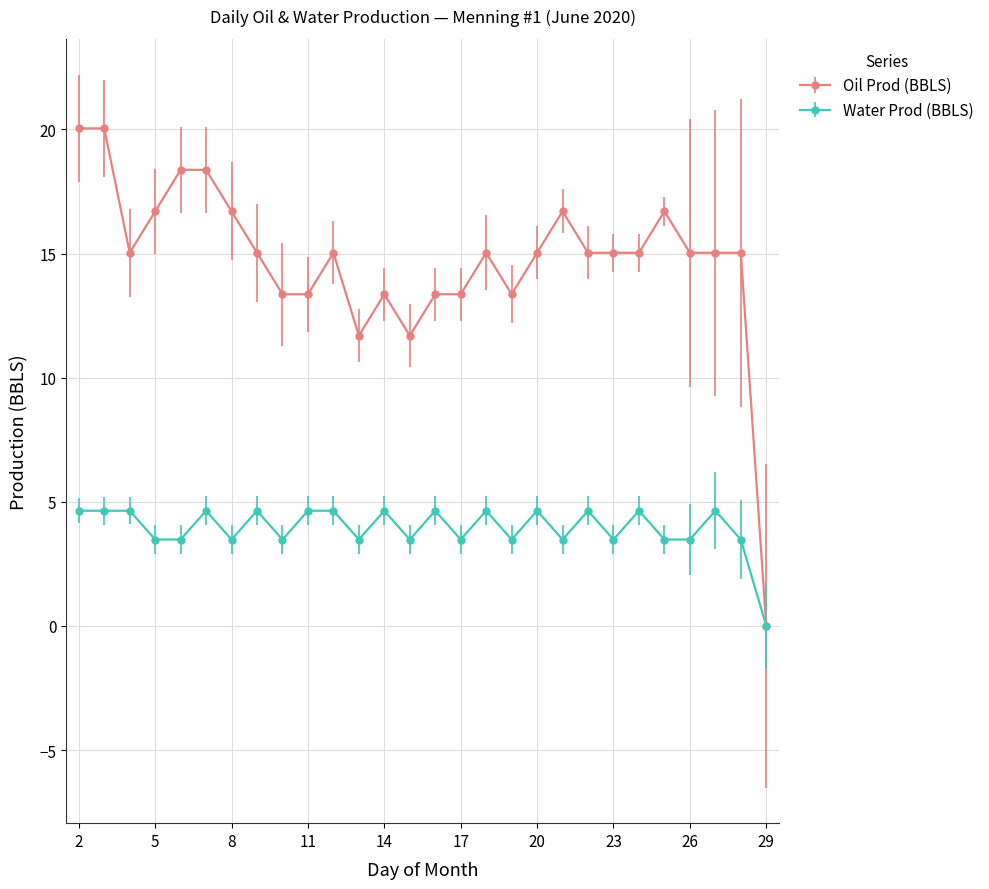

True or false: Water Prod (BBLS) has more than 1 points higher than both neighbors.

True